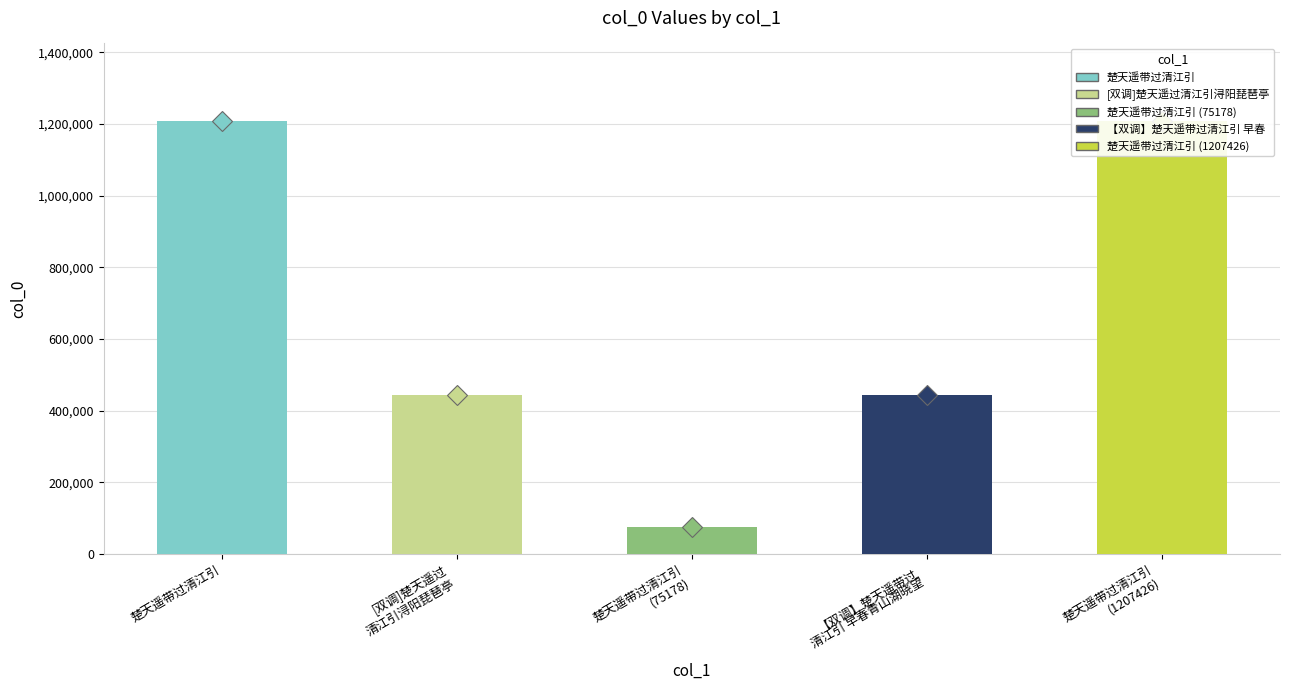

The chart shows a value of 134927 at 楚天遥带过清江引
(75178). True or false?

False